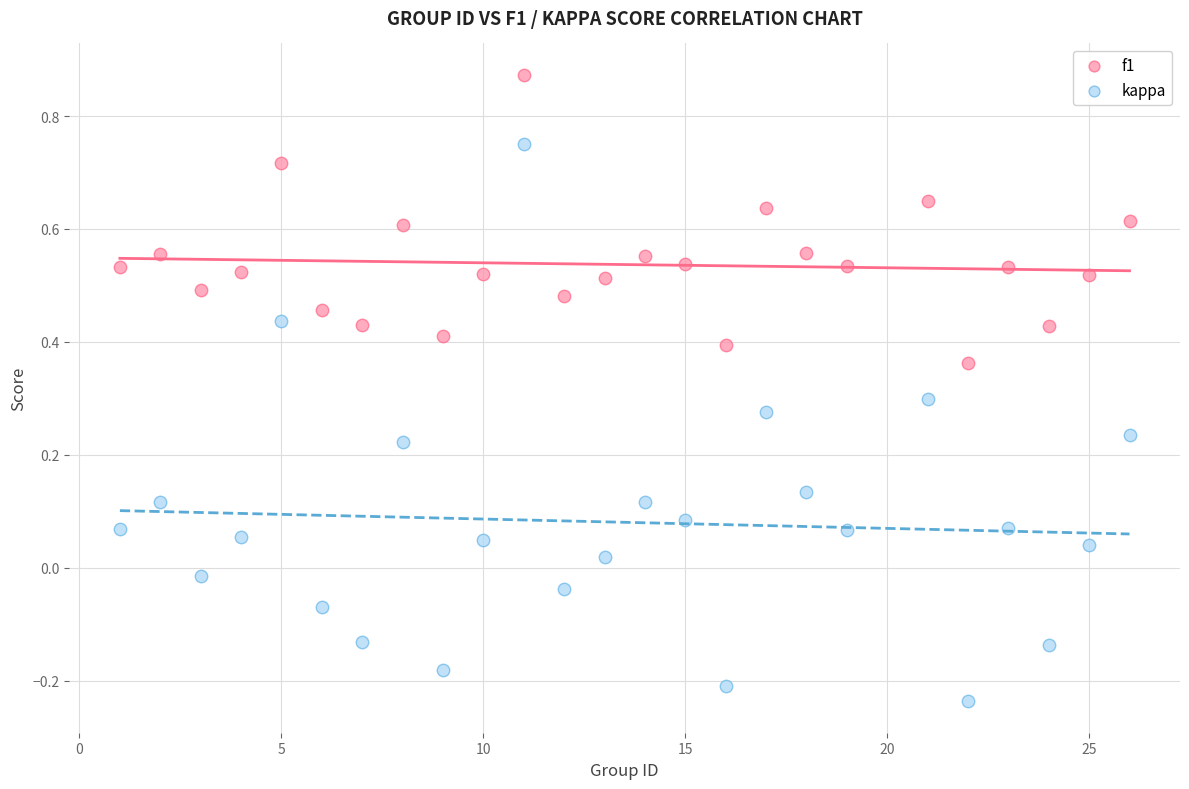

Which series reaches the maximum Y coordinate?

f1